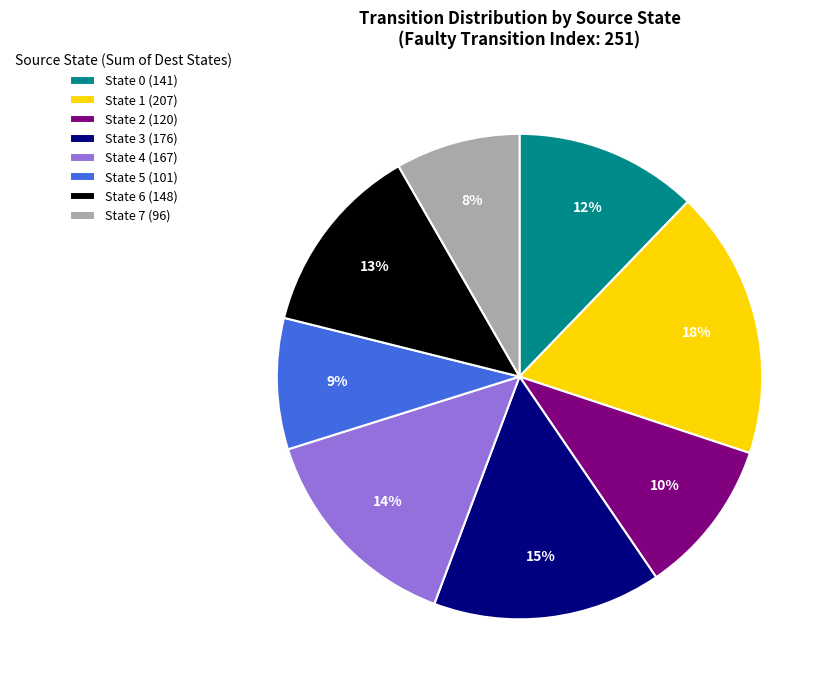

Combined, do State 4 (167) and State 3 (176) account for over 50%?

No